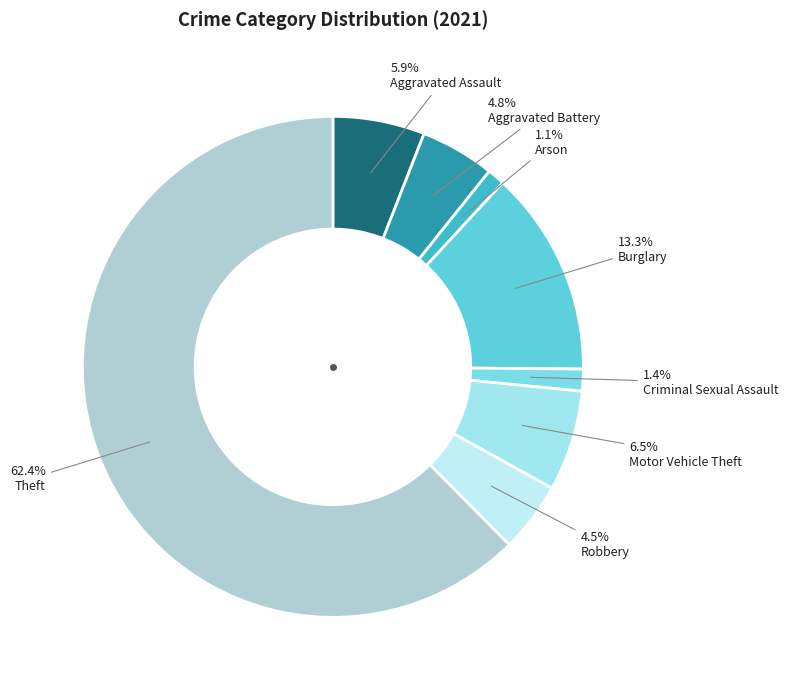

What is the ratio of the value at Aggravated Battery to the value at Aggravated Assault?

0.8